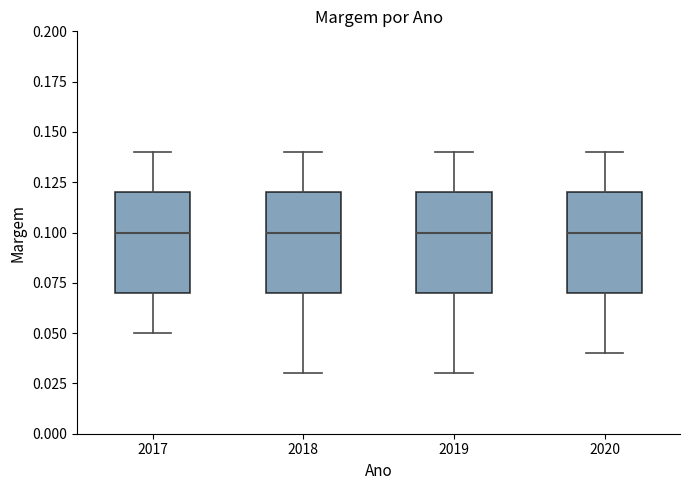

Reading left to right, transcribe this box plot: for each box, give where its median line is, the range the box spans, and where its two whiskers end, as read against the y-axis. The values are not printed on the chart, so give them approximately, as read against the axis.

2017: median 0.10, box 0.07 to 0.12, whiskers 0.05 to 0.14
2018: median 0.10, box 0.07 to 0.12, whiskers 0.03 to 0.14
2019: median 0.10, box 0.07 to 0.12, whiskers 0.03 to 0.14
2020: median 0.10, box 0.07 to 0.12, whiskers 0.04 to 0.14